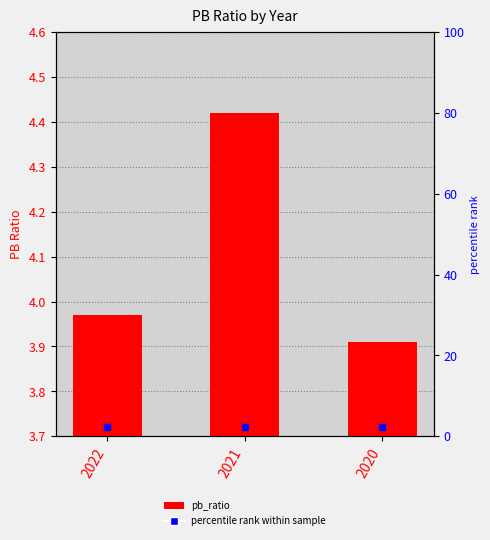

What is the difference between the values at 2022 and 2020?

0.1